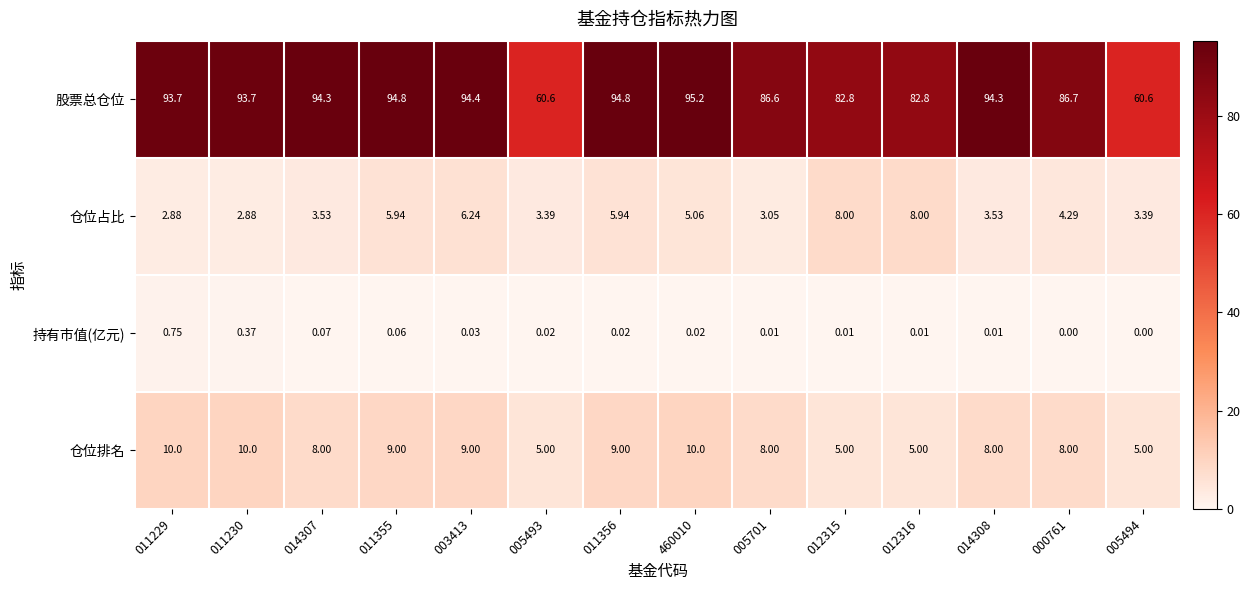

List the series in order of their peak value, highest first.

股票总仓位, 仓位排名, 仓位占比, 持有市值(亿元)